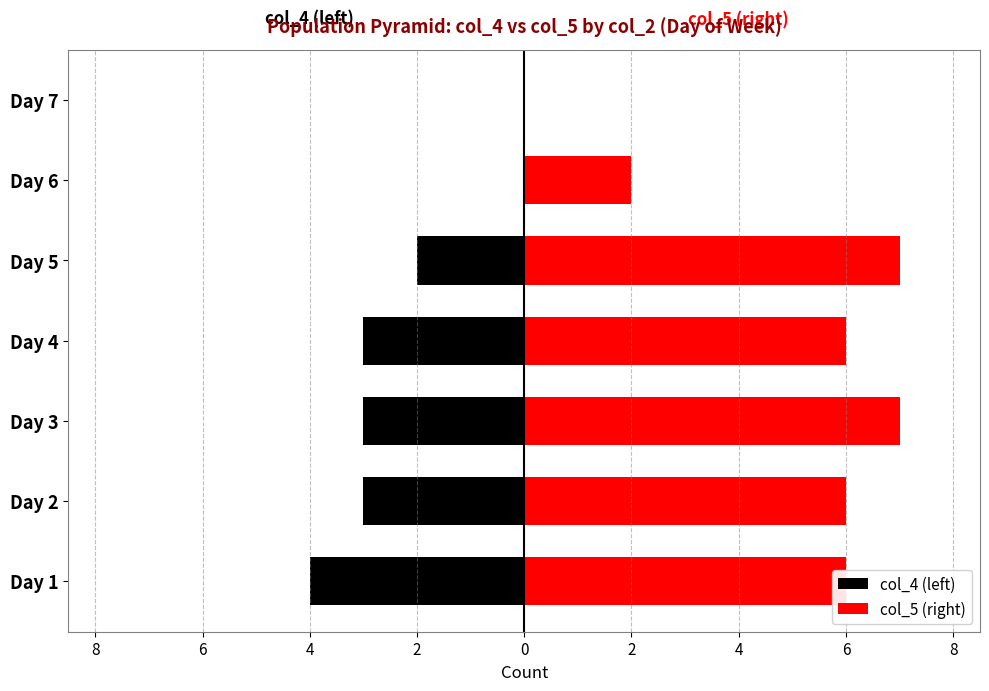

The col_5 (right) series shows 2 at Day 4. True or false?

False